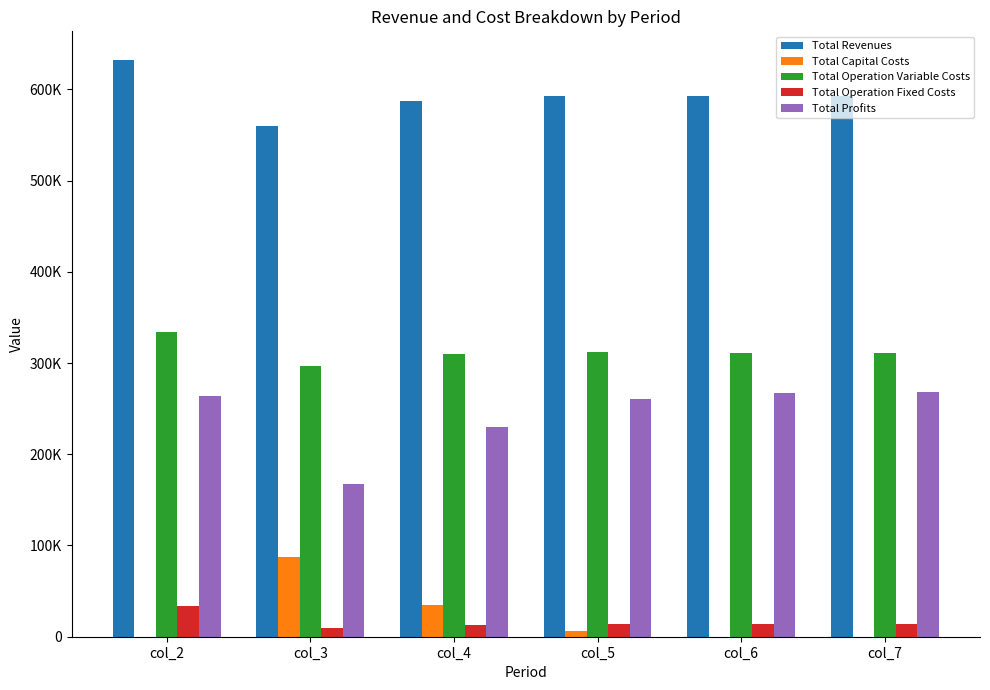

Which has a higher value, col_2 or col_6?

col_2